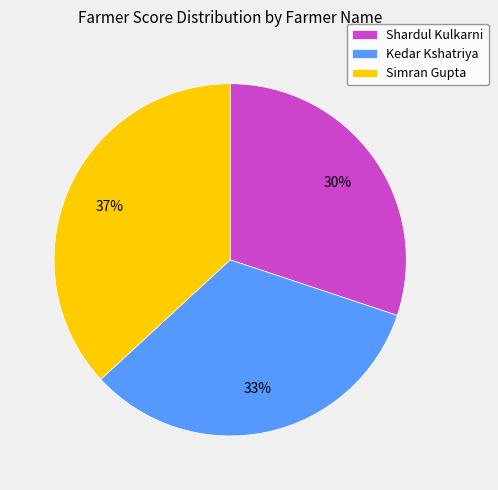

Combined, do Simran Gupta and Kedar Kshatriya account for over 50%?

Yes